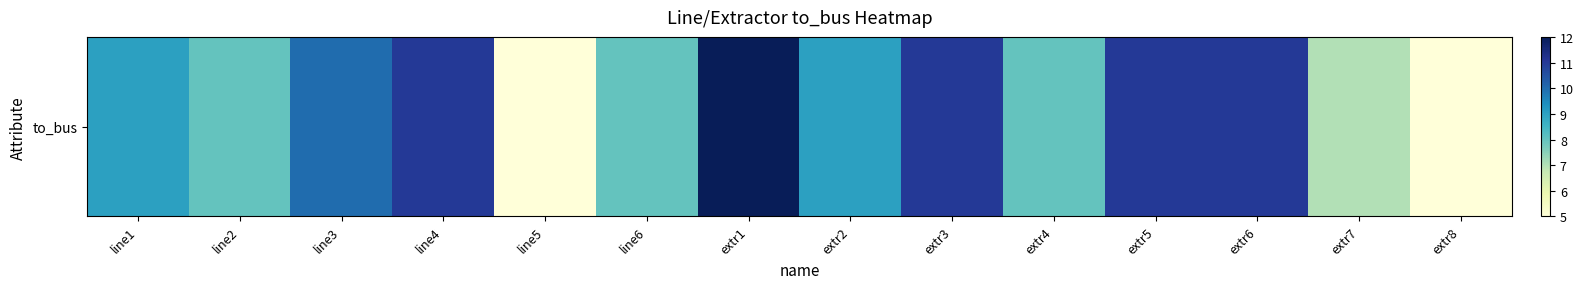

Count the number of values greater than 9.

6